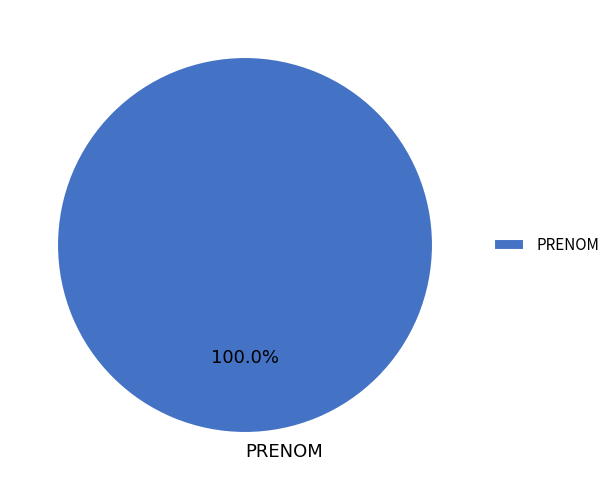

Count the number of slices in the pie.

1